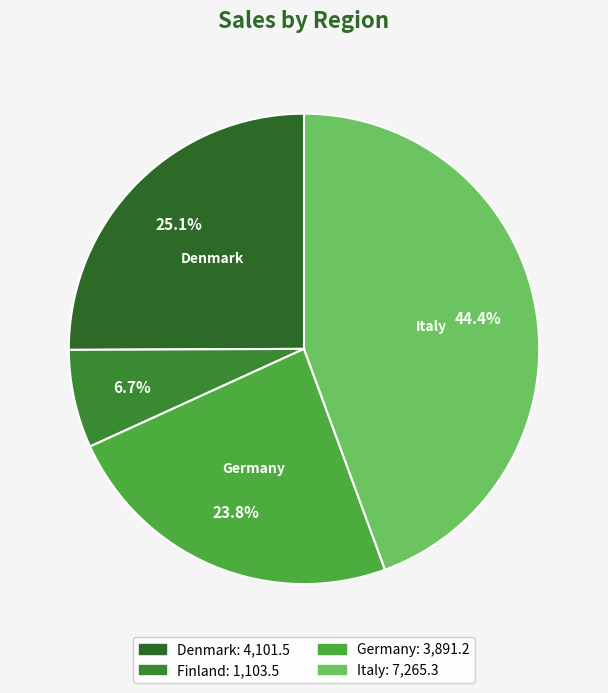

The Germany slice represents 16% of the pie. True or false?

False